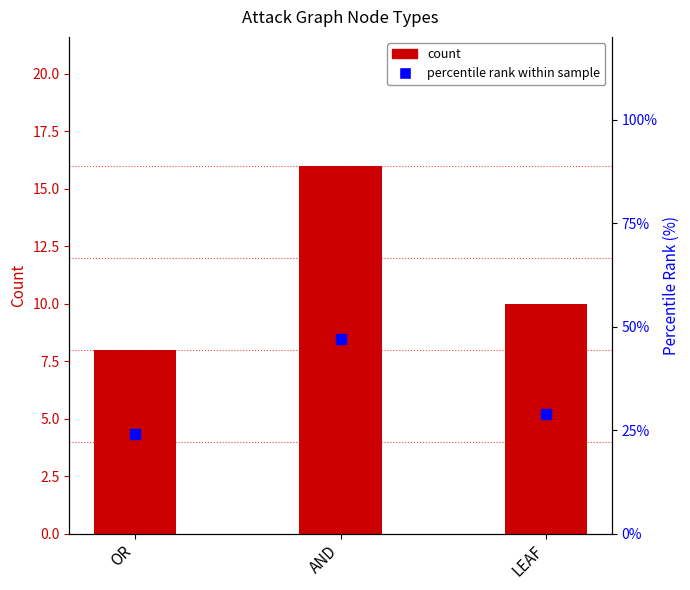

Is the value of count at OR greater than the value of percentile rank within sample at LEAF?

No